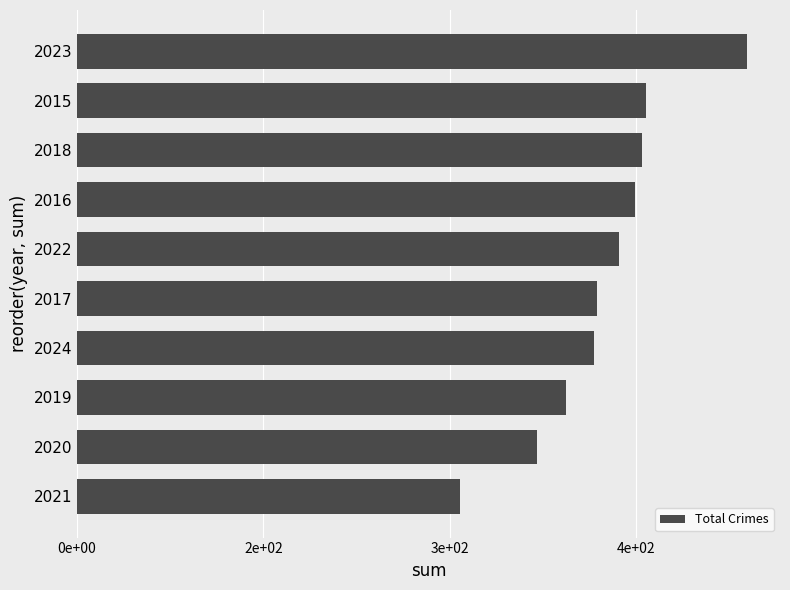

Count the number of categories in the chart.

10